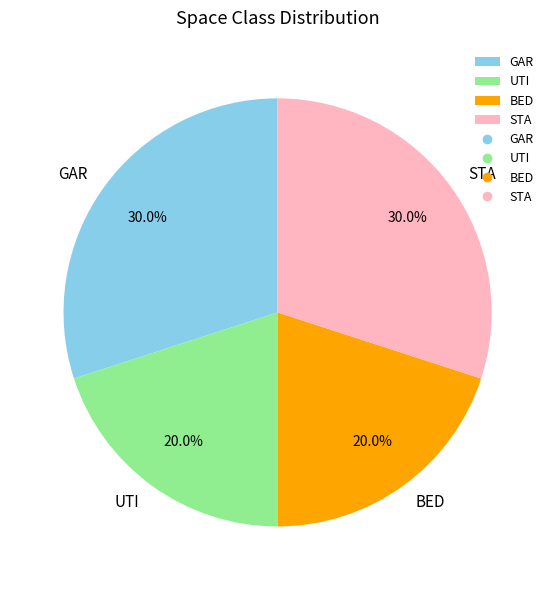

Is there a majority slice in this chart?

No